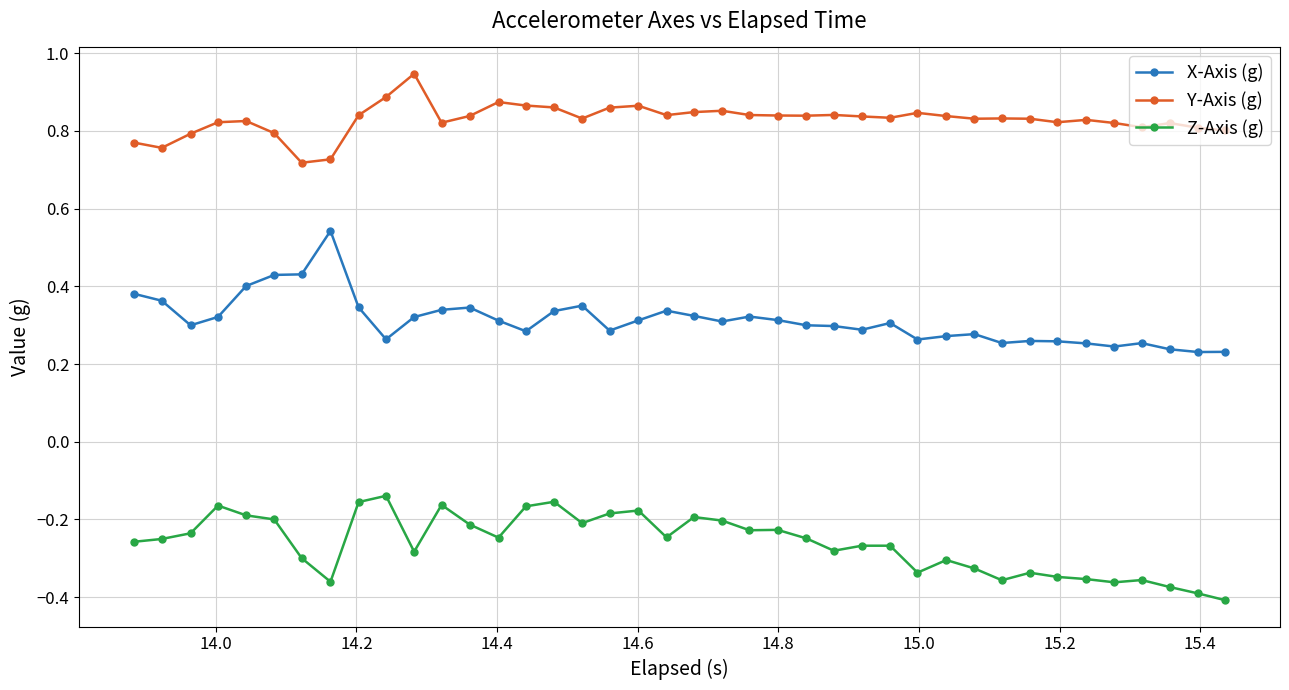

What is the sum of all X-Axis (g) values?

12.5